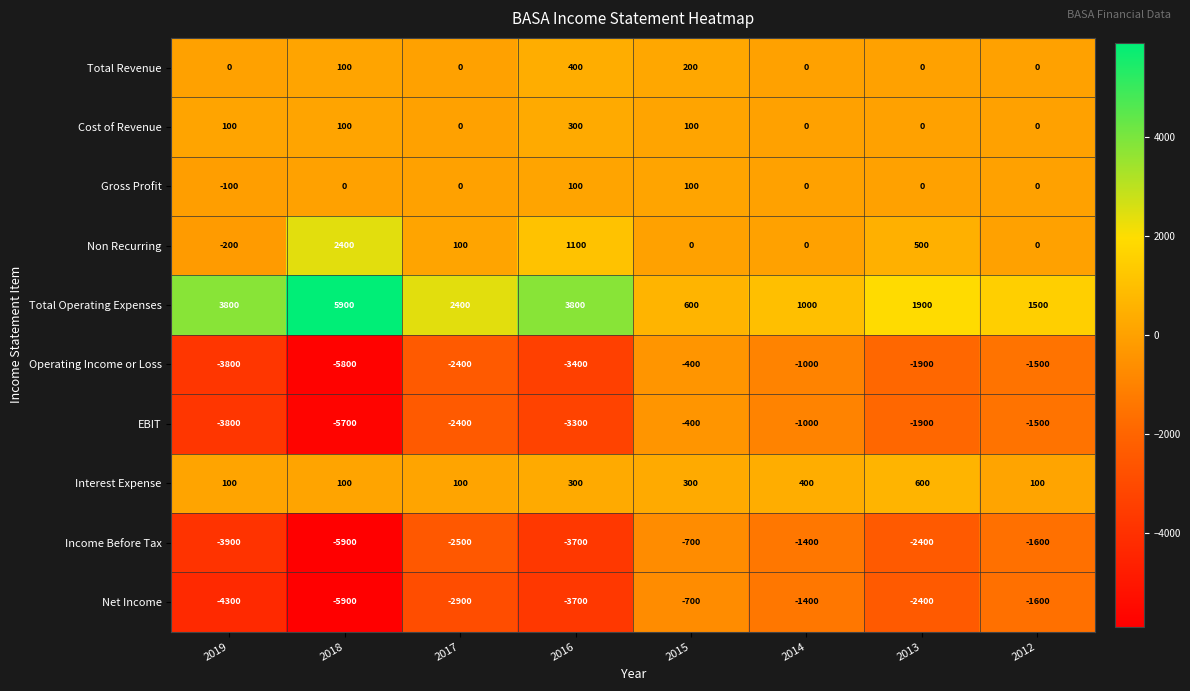

Read the Total Operating Expenses value at 2013, to the nearest 10.

1900